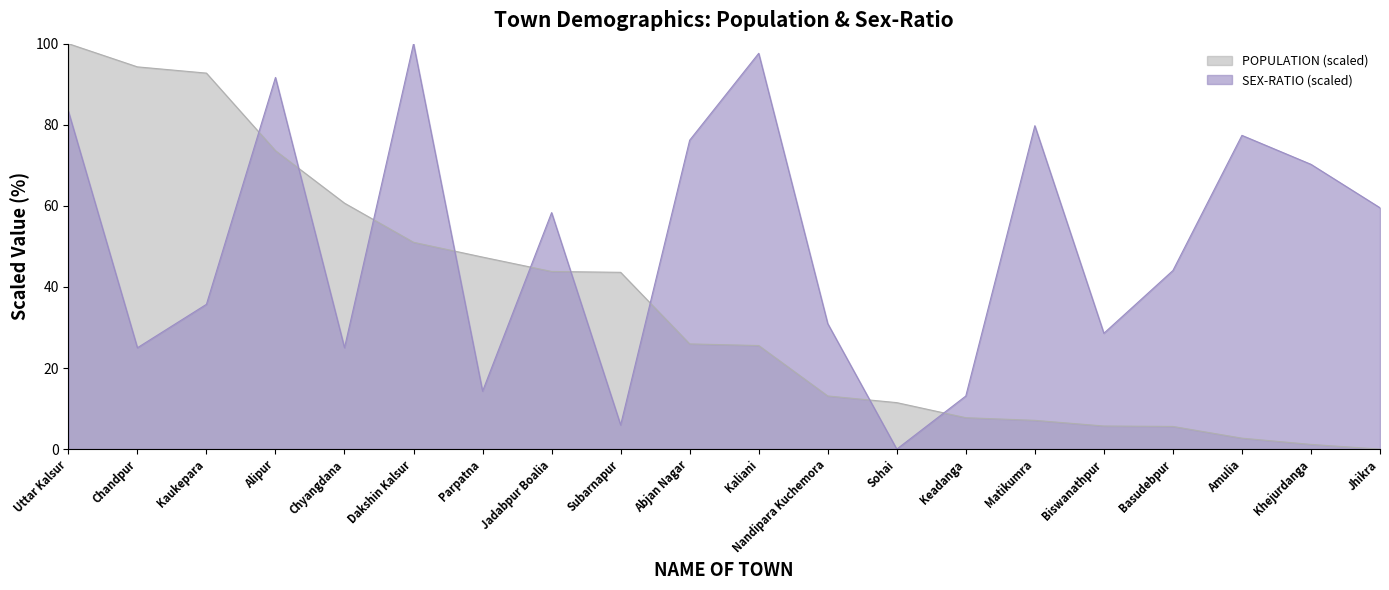

What is the total value across all series at Abjan Nagar?

102.1